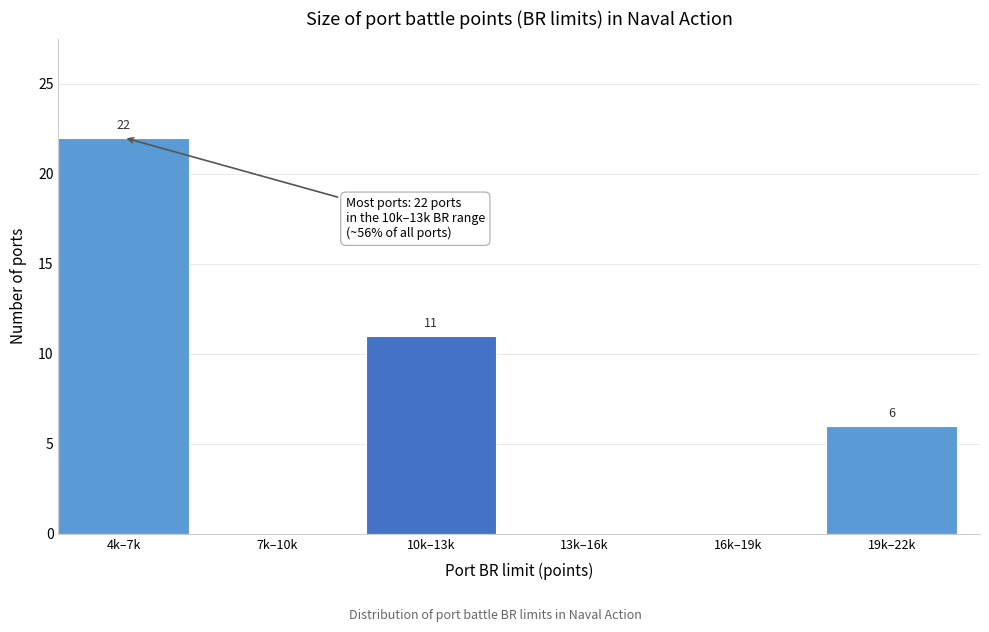

Reading left to right, list all the values displayed in this chart.

4k–7k=22	7k–10k=0	10k–13k=11	13k–16k=0	16k–19k=0	19k–22k=6